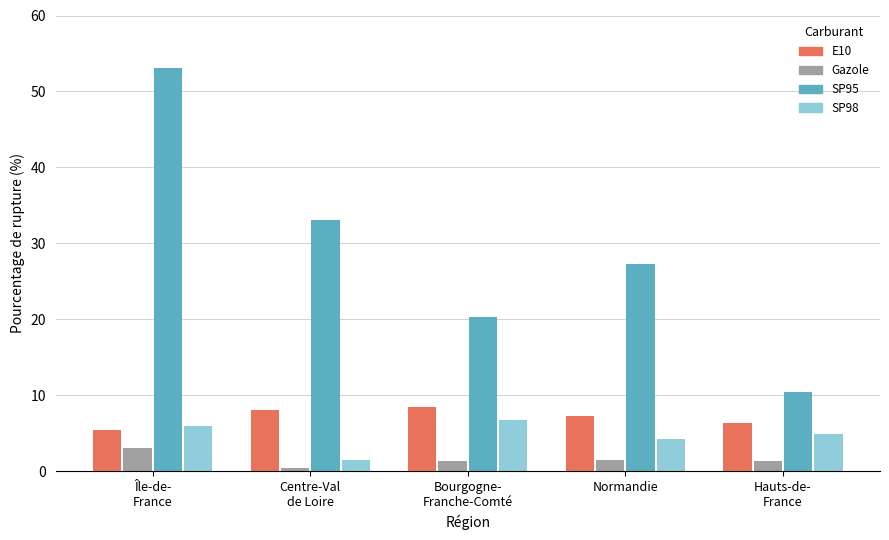

At which label does SP98 first exceed 4?

Île-de-
France